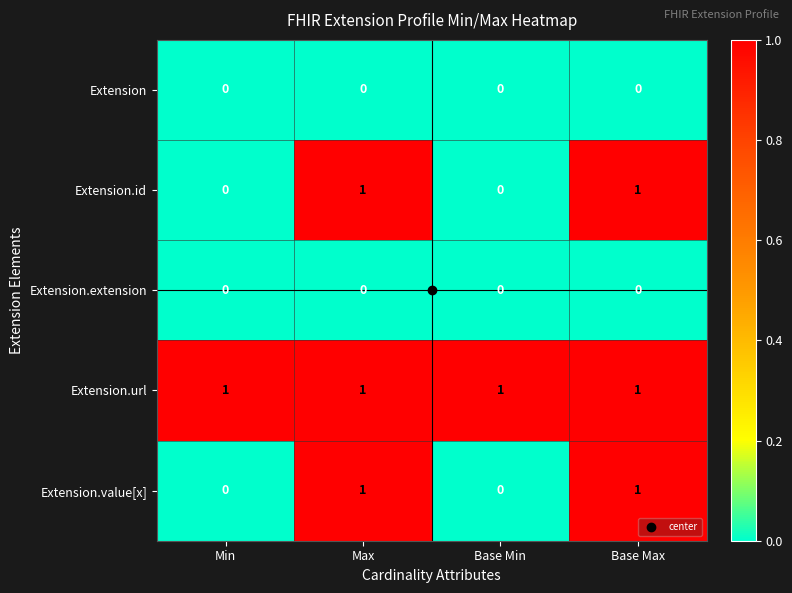

Is it true that Extension.id equals 1 at Base Max?

True